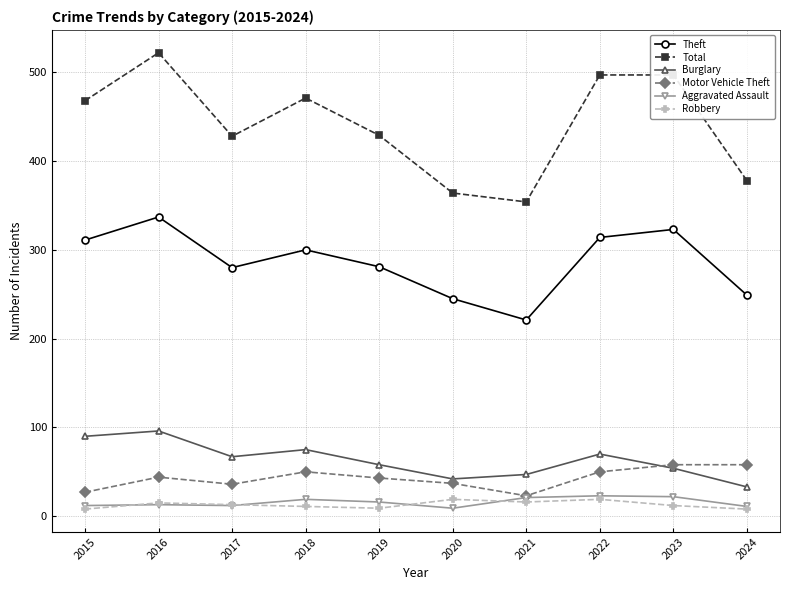

At which label does Theft reach its peak?

2016